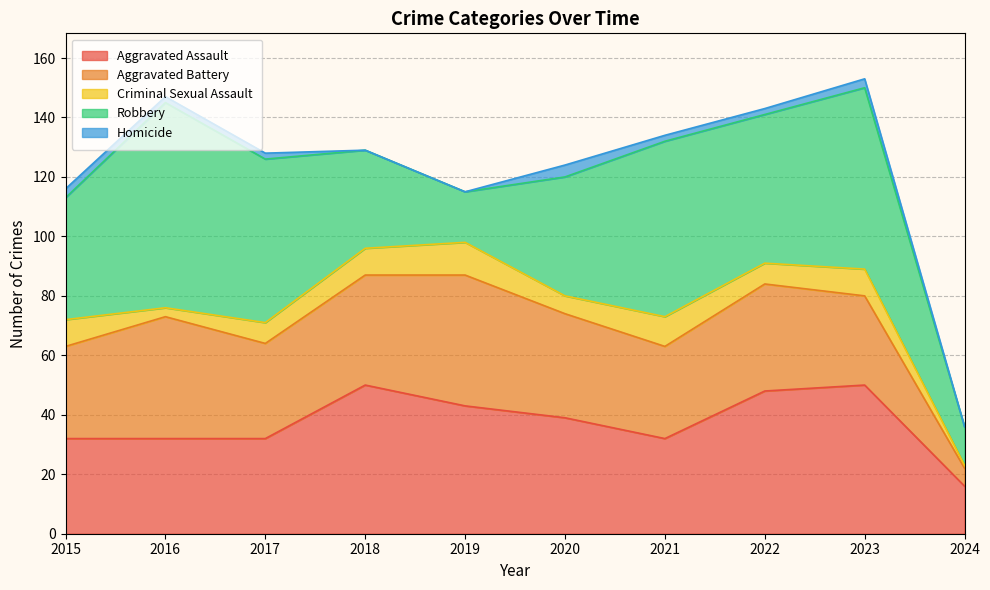

Where is the first local minimum for Criminal Sexual Assault?

2016